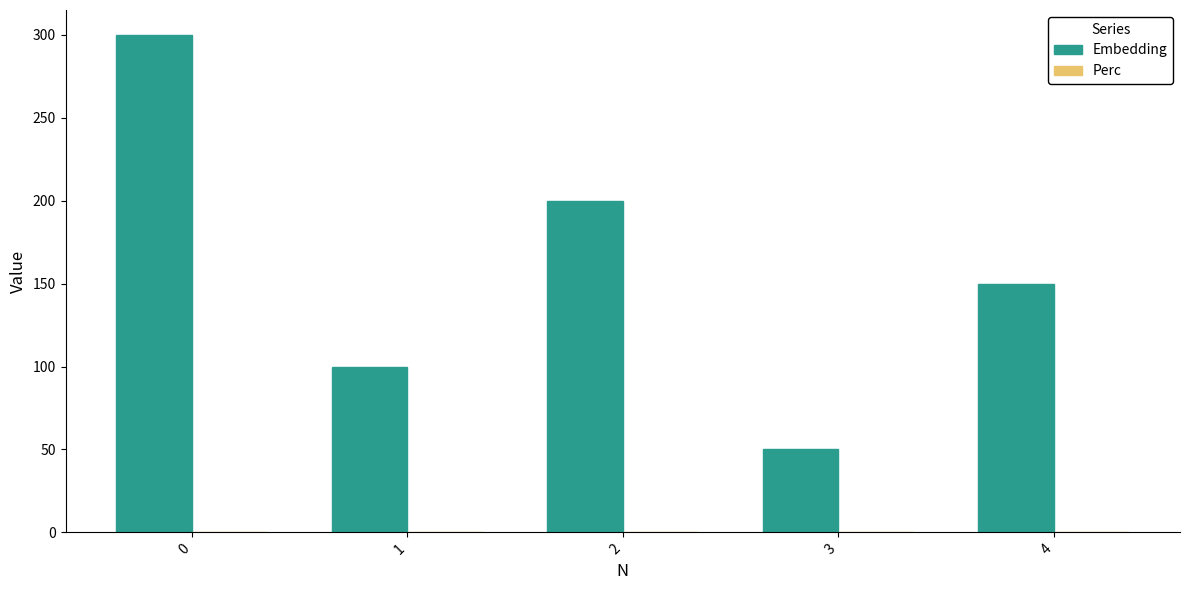

List the labels in order of value, smallest first.

3, 1, 4, 2, 0